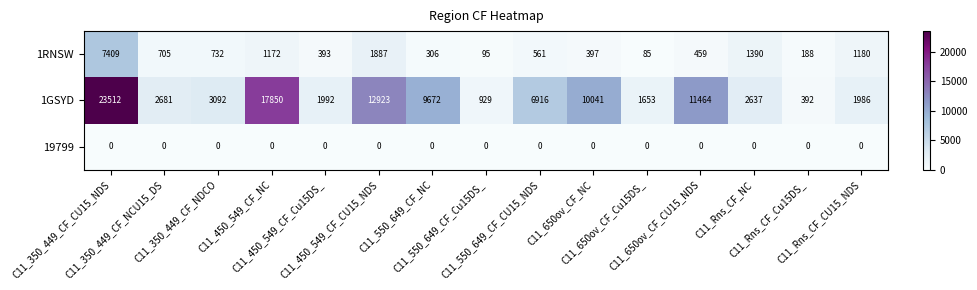

What is the sum of all 1RNSW values?

16959